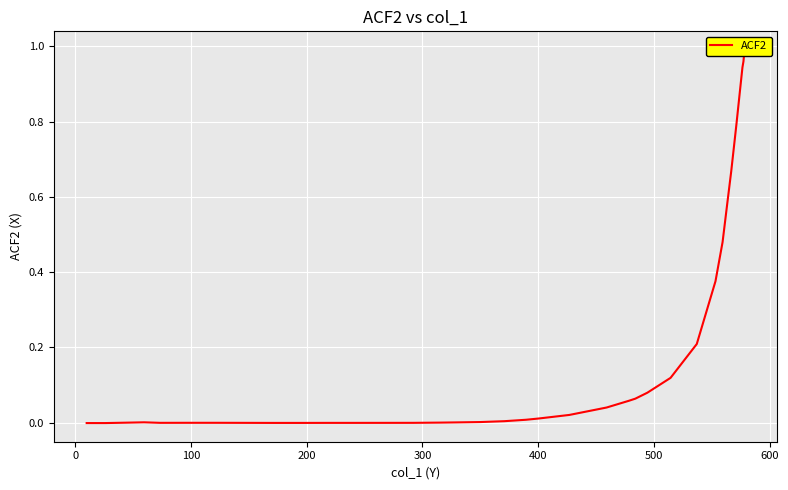

Is this an area chart (filled region under the line)?

No